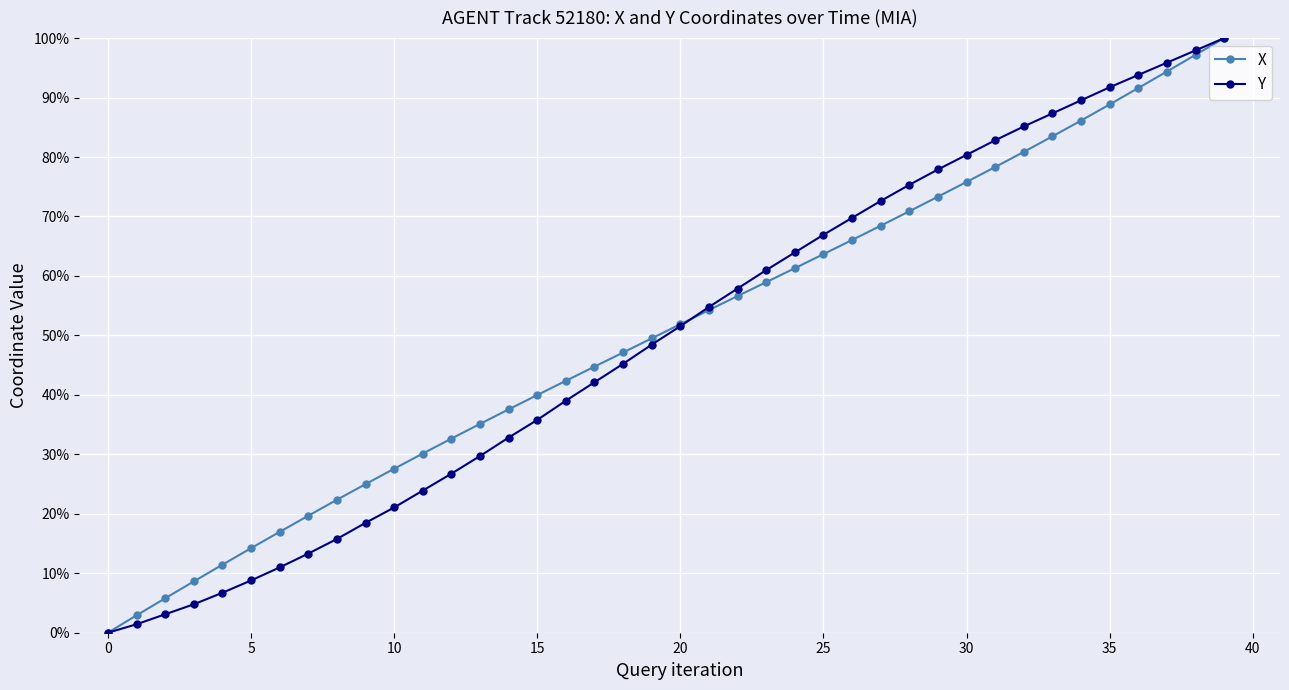

What are all the series names shown in the legend?

X, Y